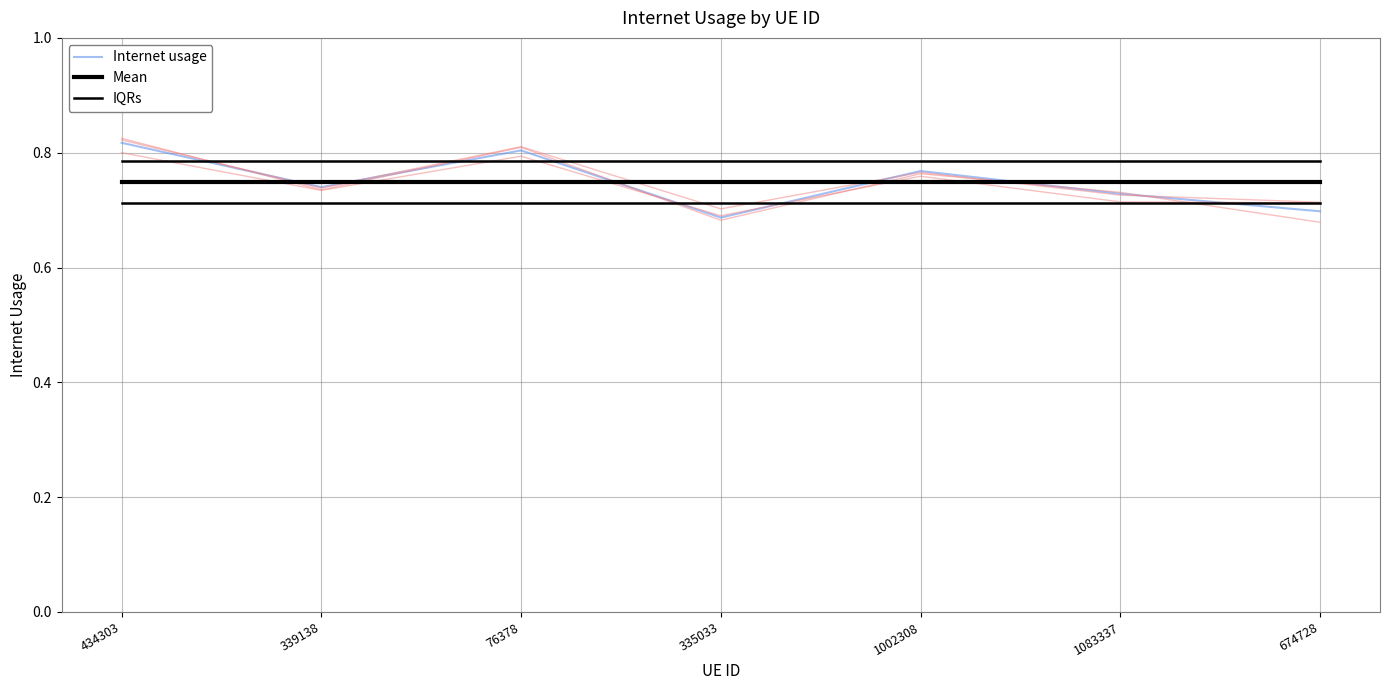

What position from the right is 335033?

4